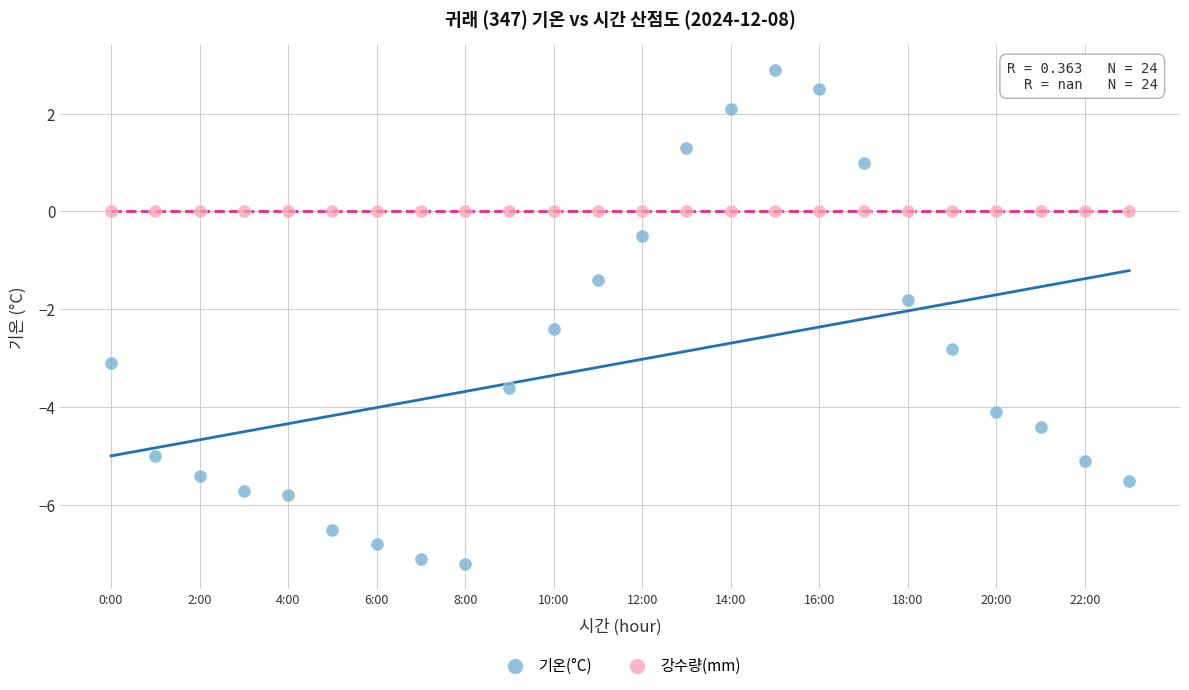

Which series contains the lowest Y value?

기온(°C)